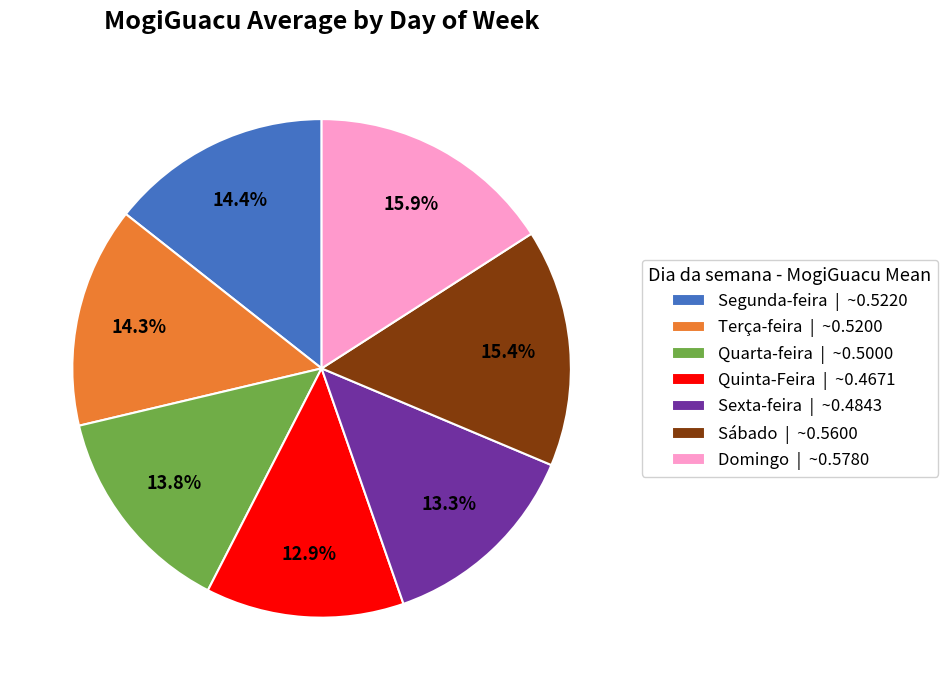

Does Terça-feira | ~0.5200 represent more than half of the total?

No